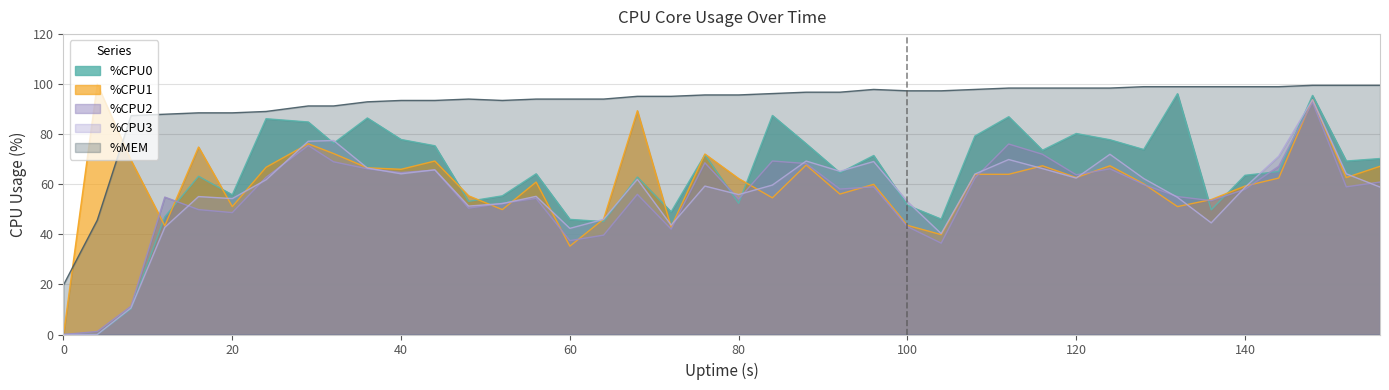

True or false: %MEM and %CPU1 cross at least once.

True